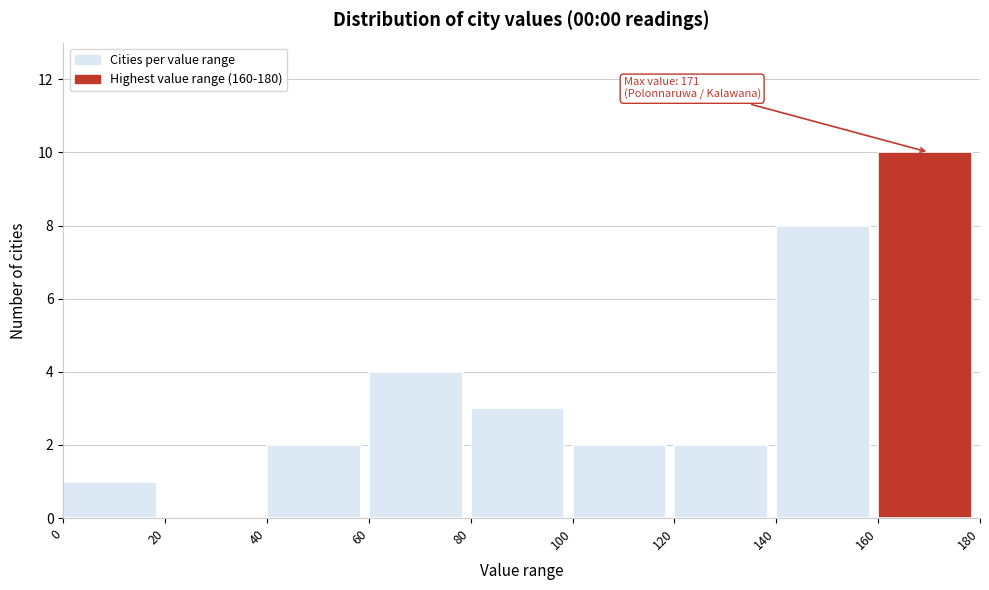

Which range on the x-axis has the tallest bar?

160 to 180